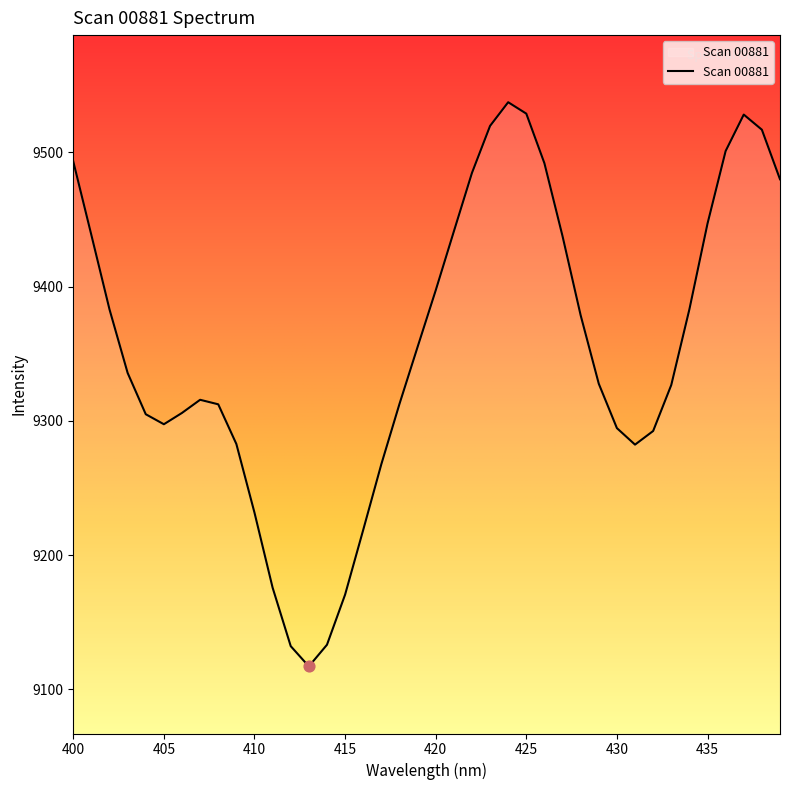

What is the difference between the maximum and minimum values?

420.3